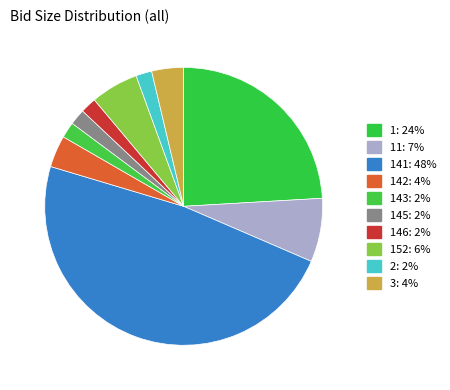

How many slices are in this pie chart?

10